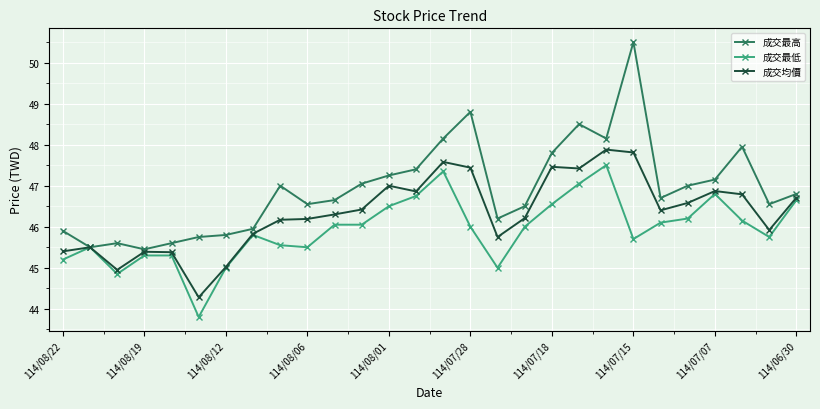

Which series has the widest spread of values?

成交最高